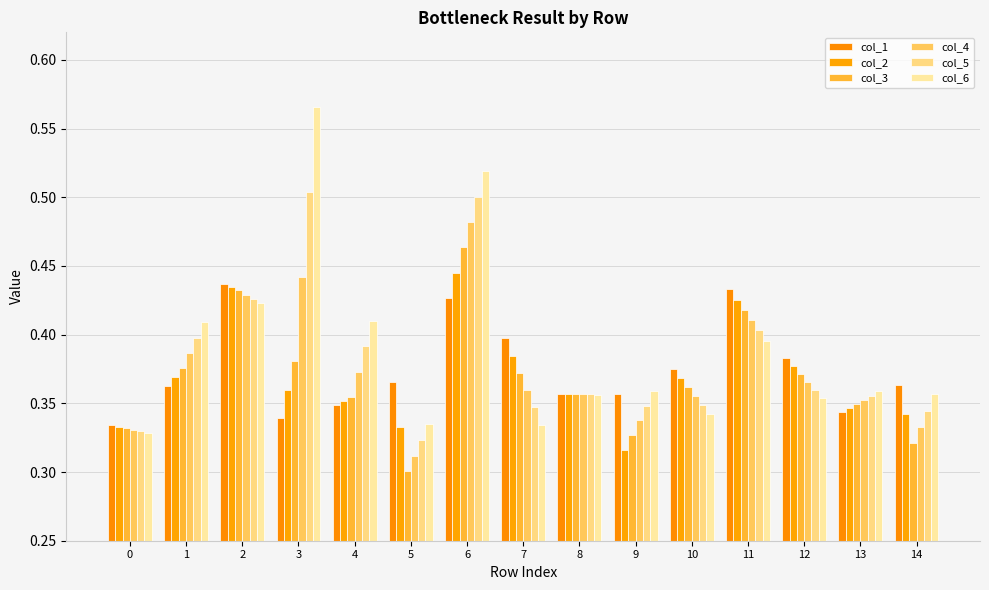

Between 12 and 14, which series saw the biggest shift?

col_3